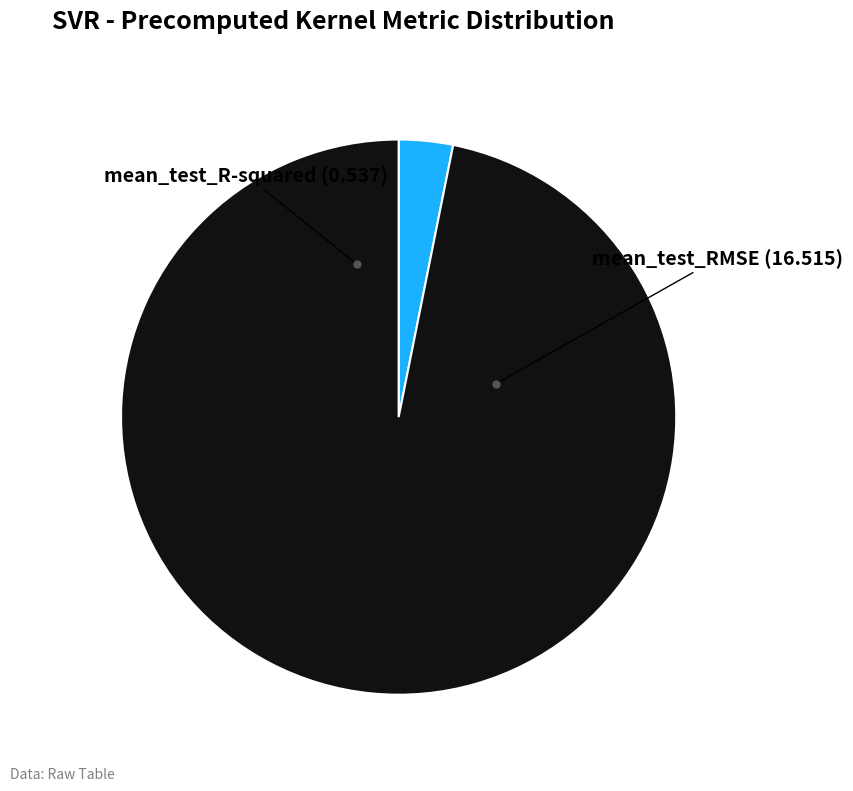

Is there a majority slice in this chart?

Yes